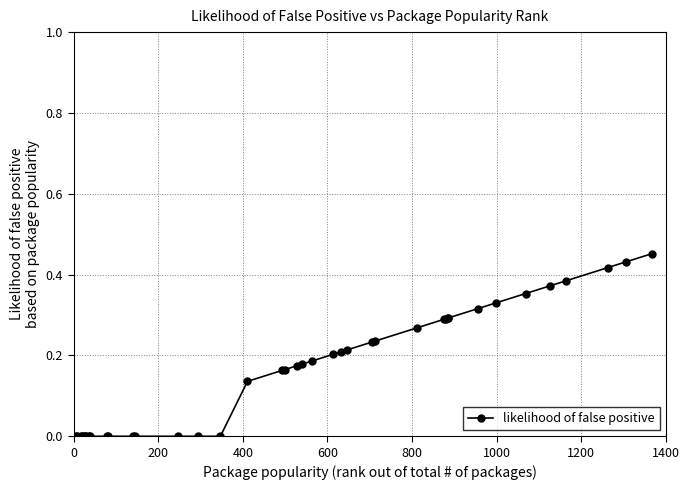

What is the sum of all values?

6.6